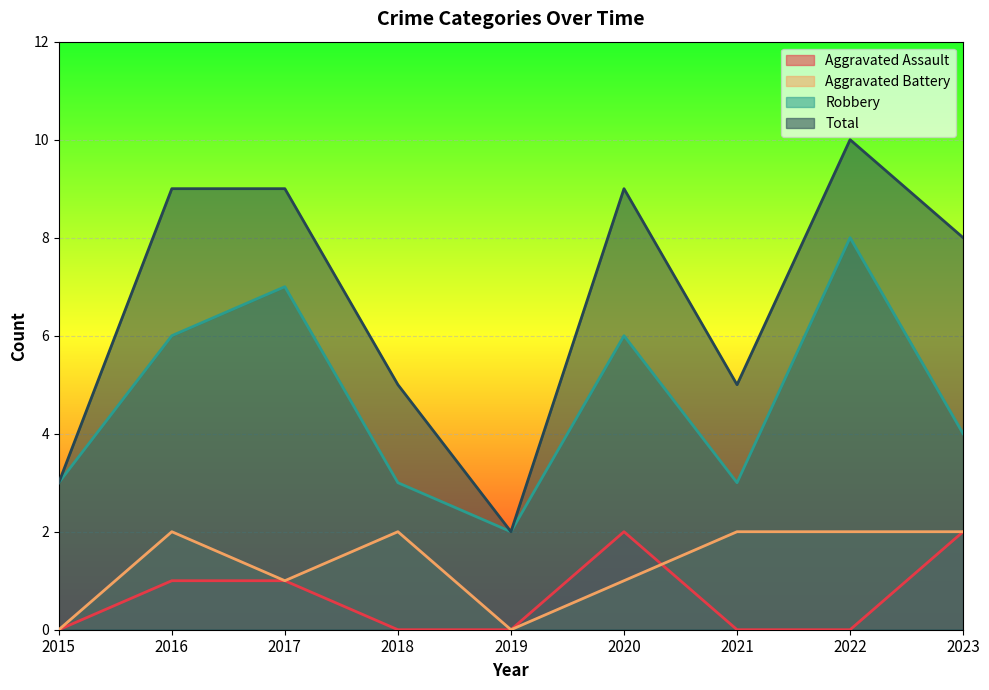

Does the chart display data point markers on the line(s)?

No